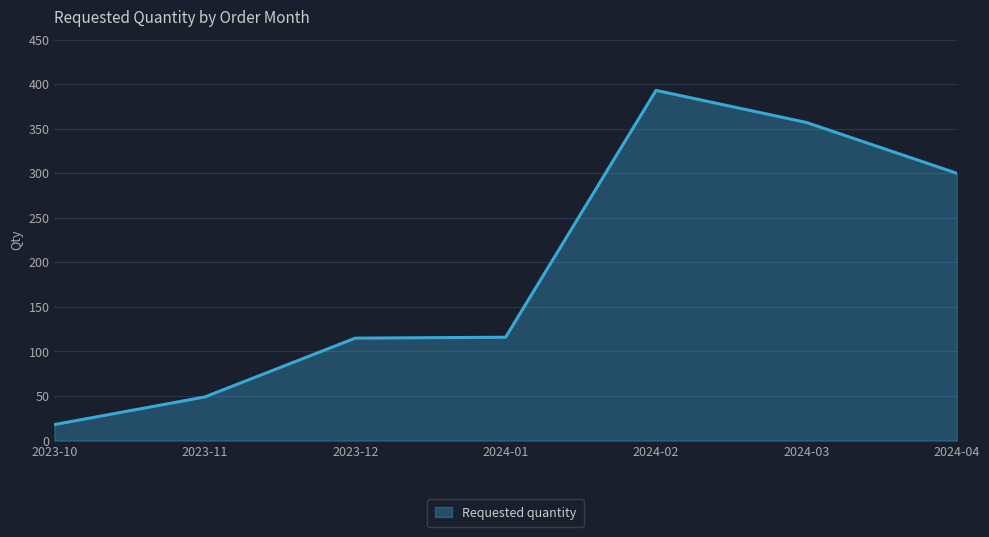

What position from the right is 2024-03?

2